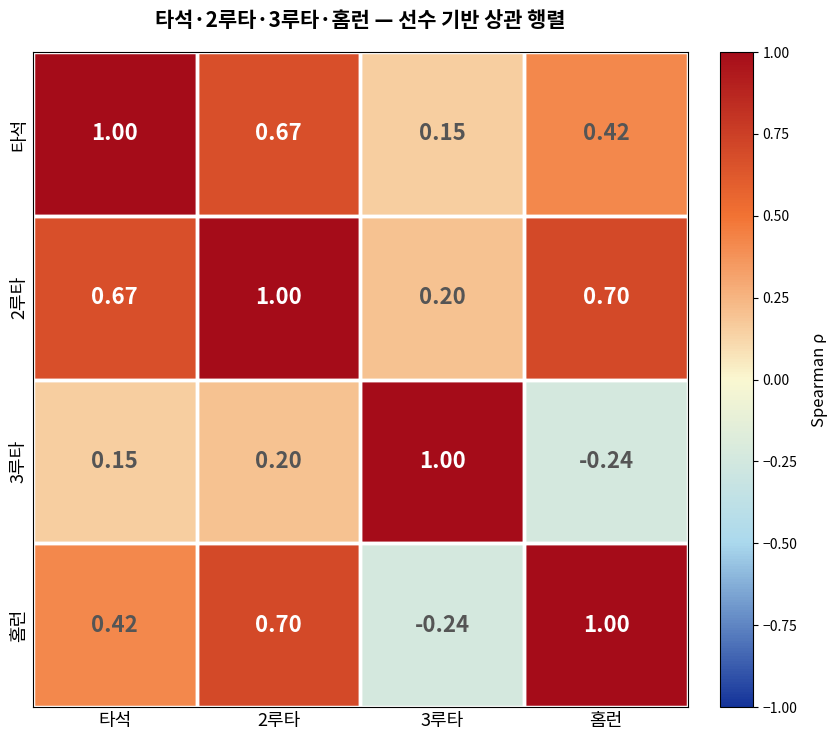

Which series changed the most between 2루타 and 3루타?

홈런